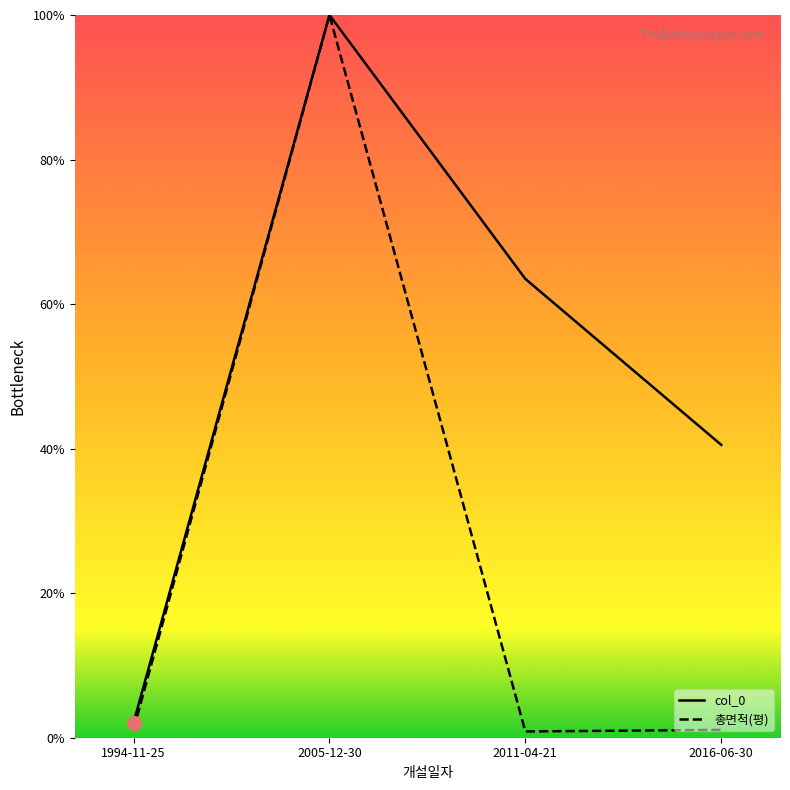

List the series in order of their overall mean, lowest first.

총면적(평), col_0